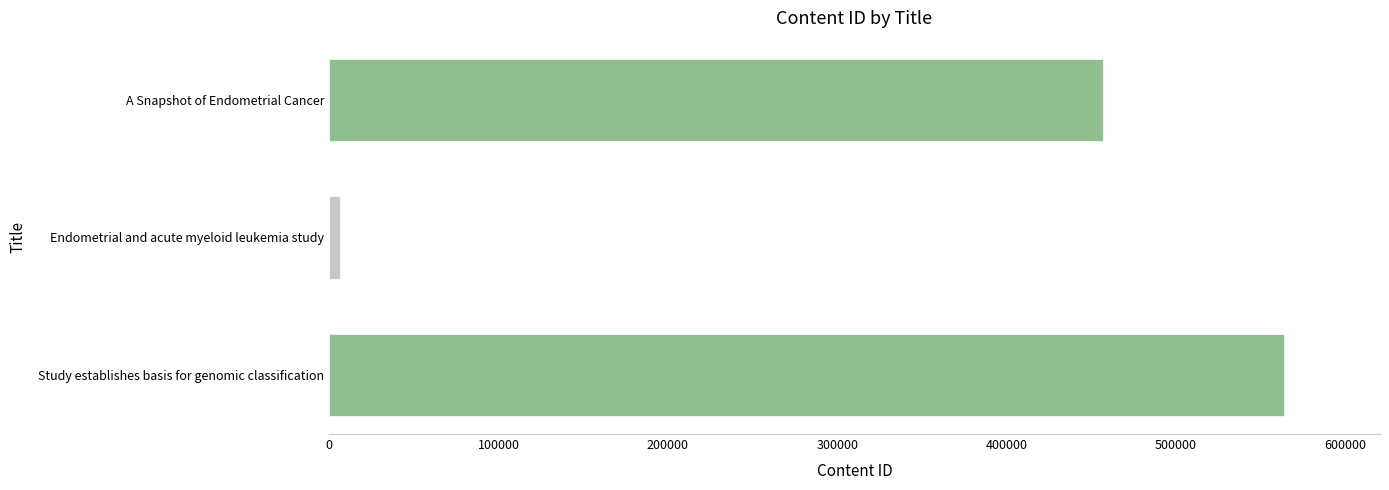

Reading top to bottom, extract all data points from this chart.

457193	6151	564063